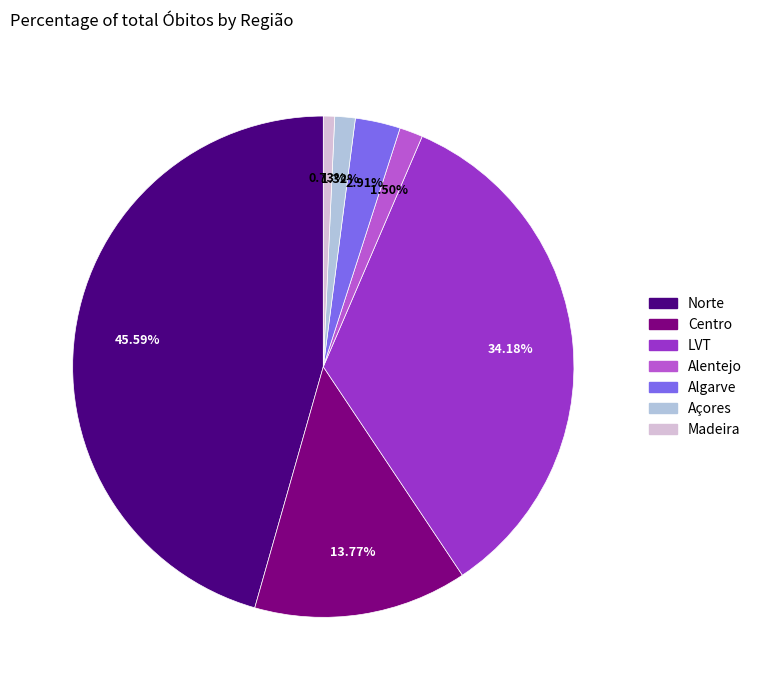

Which category has the smallest portion of the pie?

Madeira